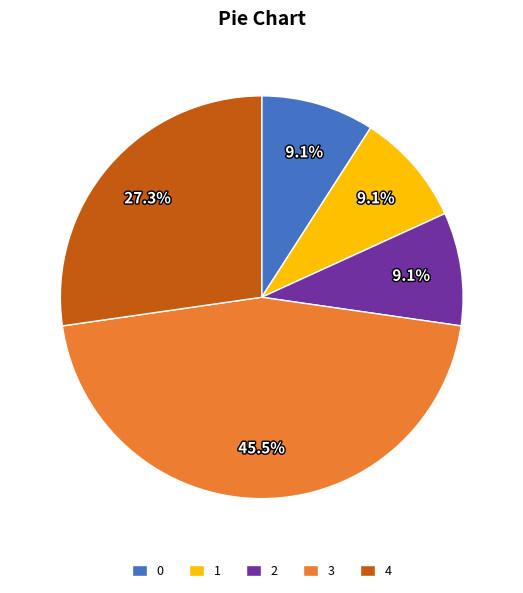

What is the ratio of the value at 1 to the value at 0?

1.0